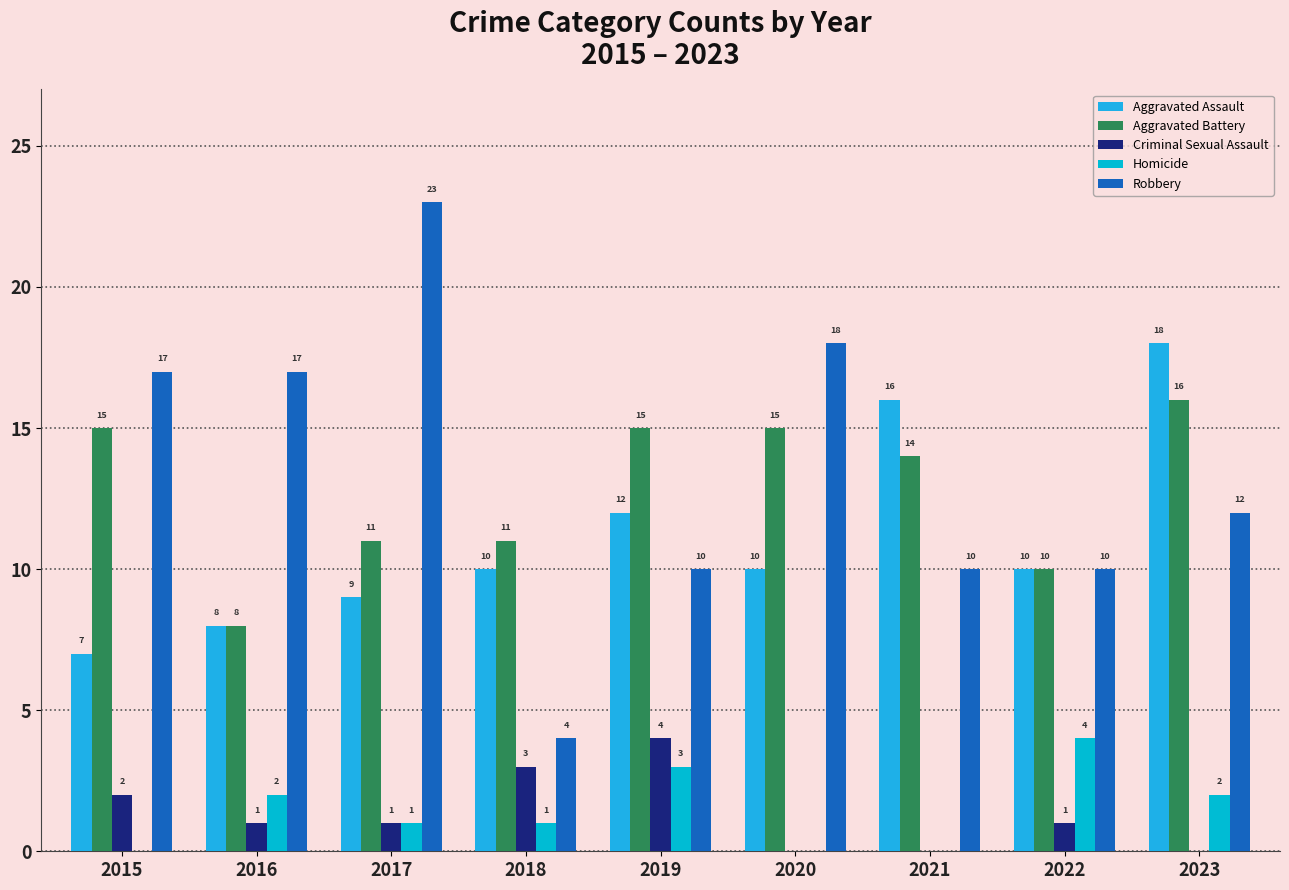

True or false: Aggravated Assault has a value of 10 at 2018.

True